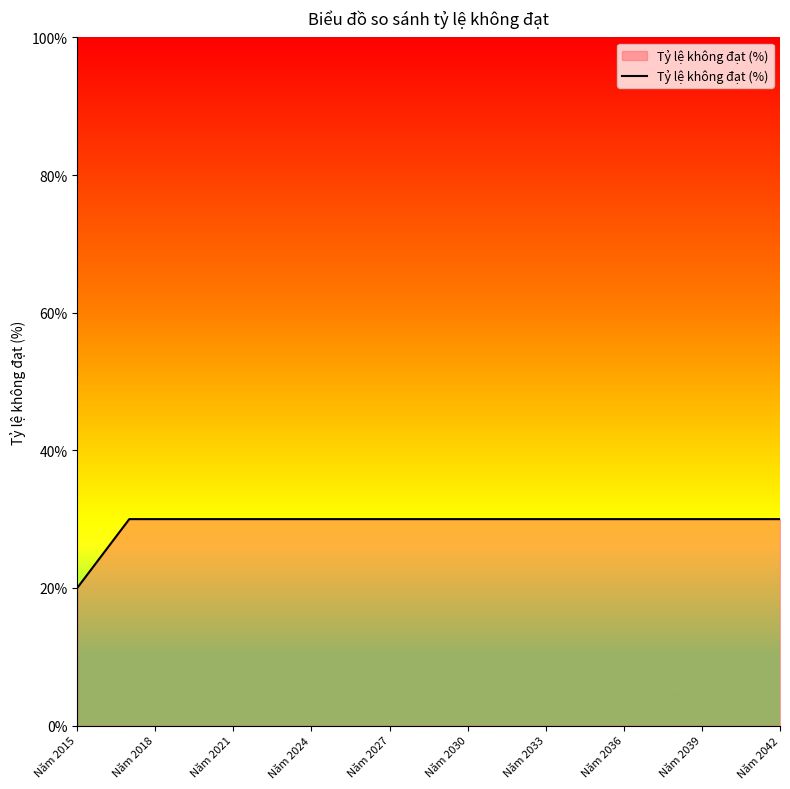

What is the smallest value displayed?

20